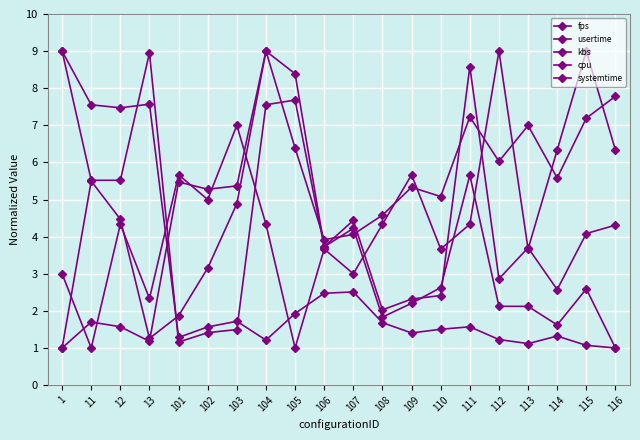

What is the sum of the systemtime values at 112 and 12?

13.3